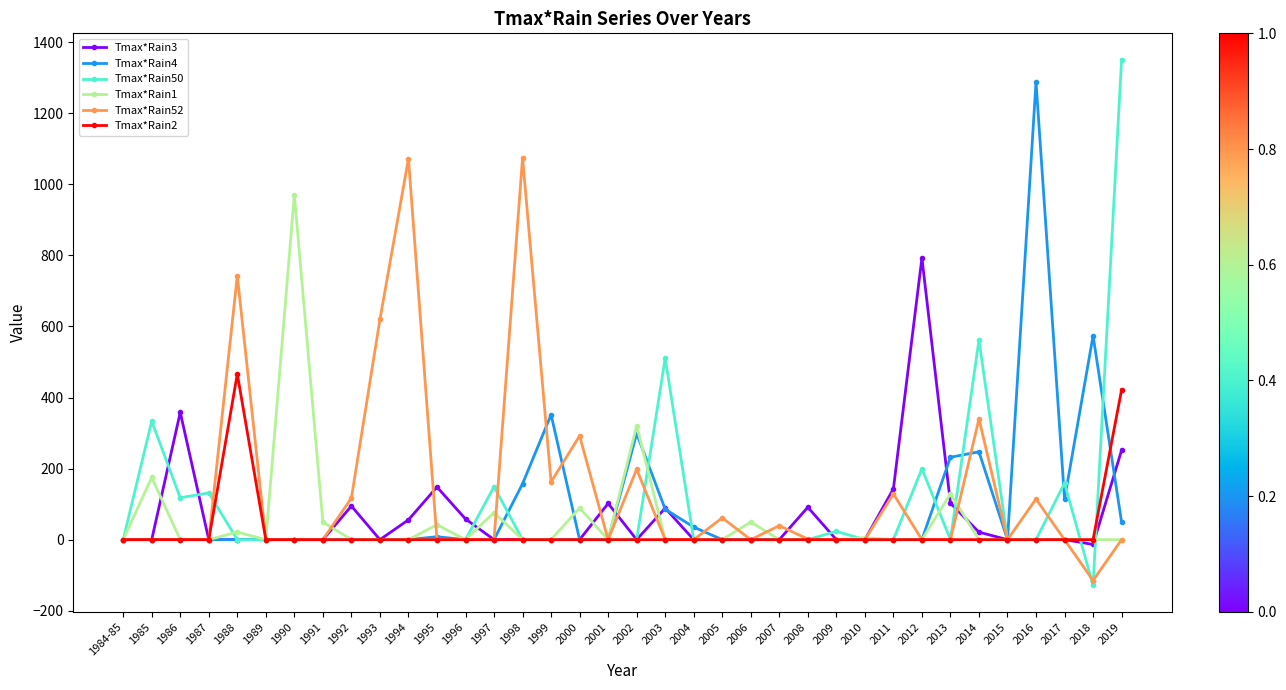

Where is the first local minimum for Tmax*Rain50?

1986